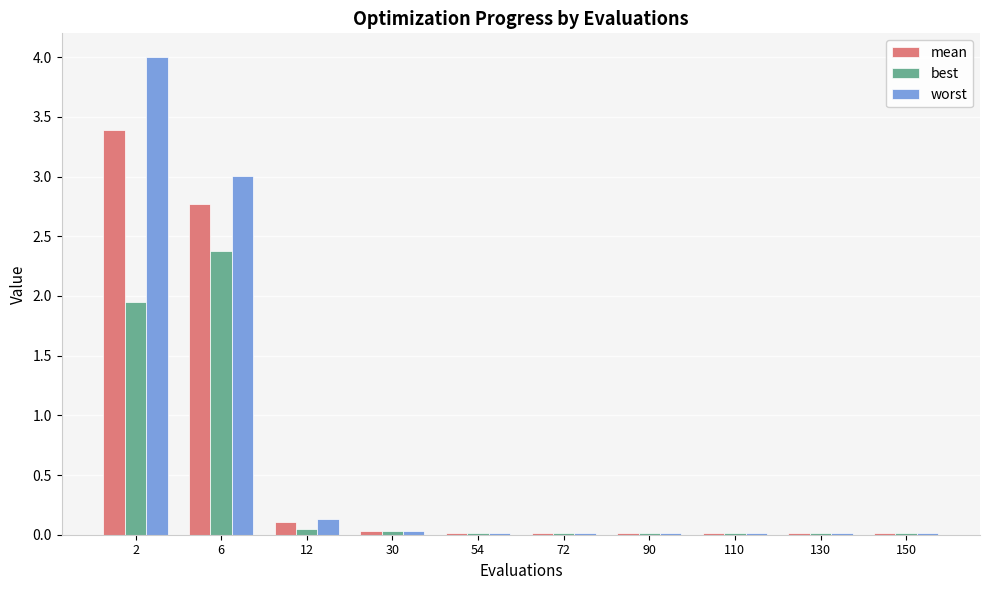

What is the sum of all best values?

4.5